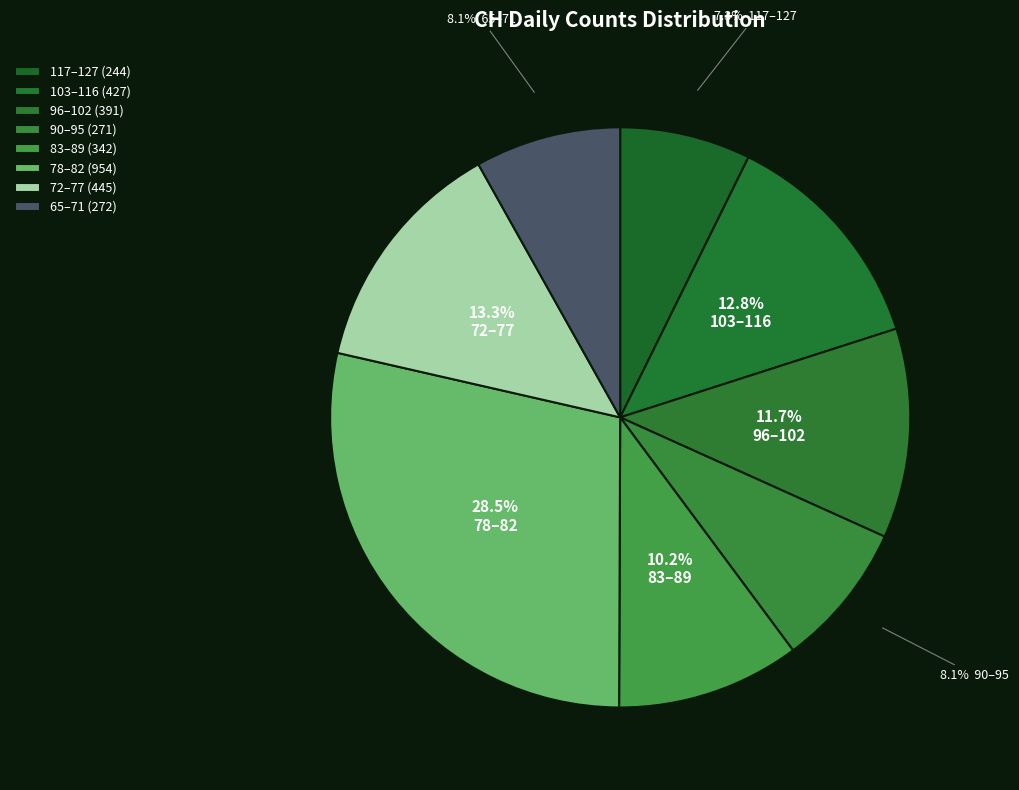

What is the largest slice in the pie chart?

78–82 (954)